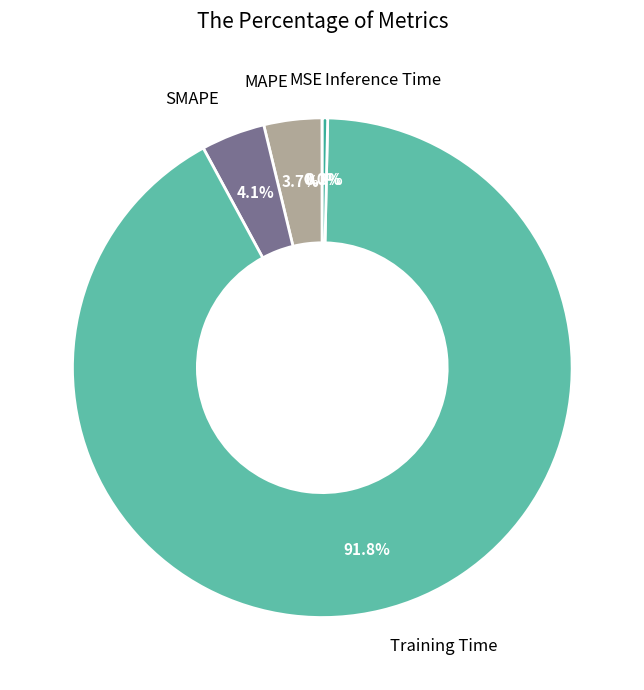

To the nearest percent, what portion does Training Time represent?

92%